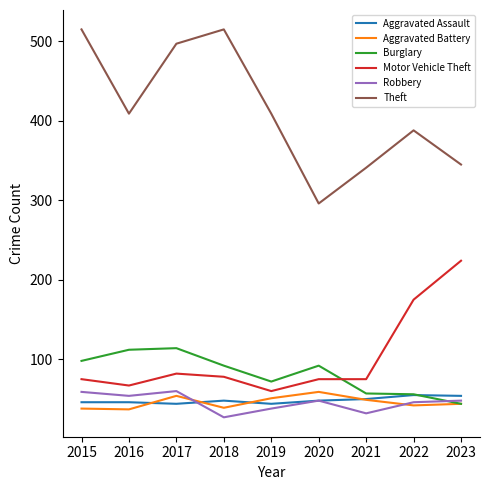

What is the maximum value shown in the chart?

515